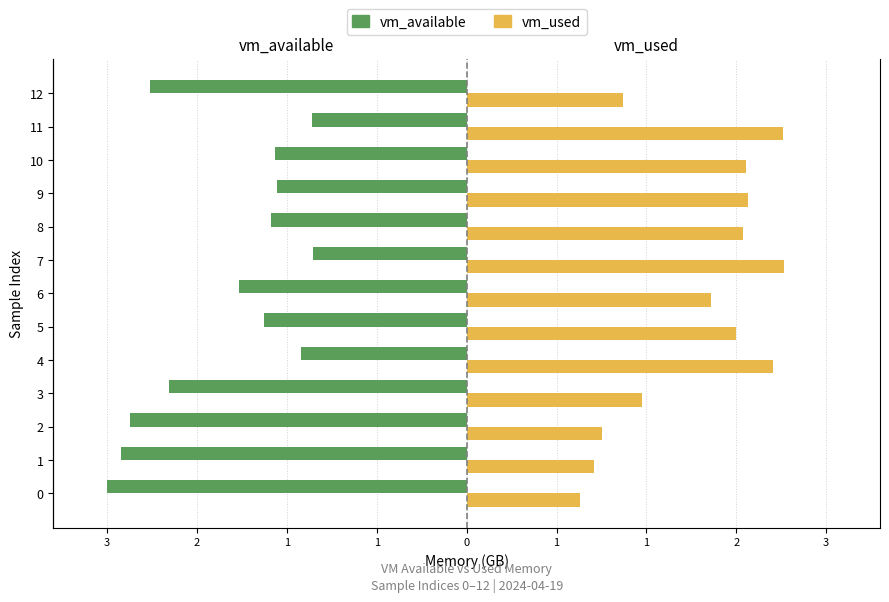

Which series has the widest spread of values?

vm_available